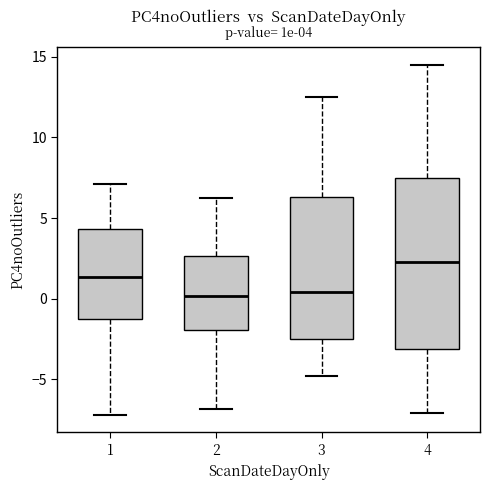

Which box has the highest median line?

4